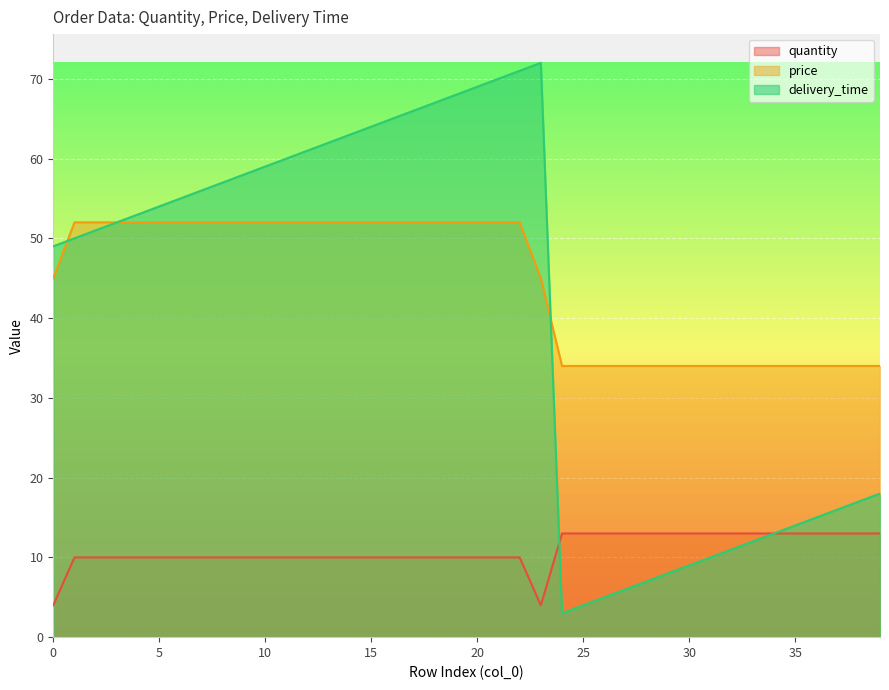

What is the average value of the delivery_time series?

40